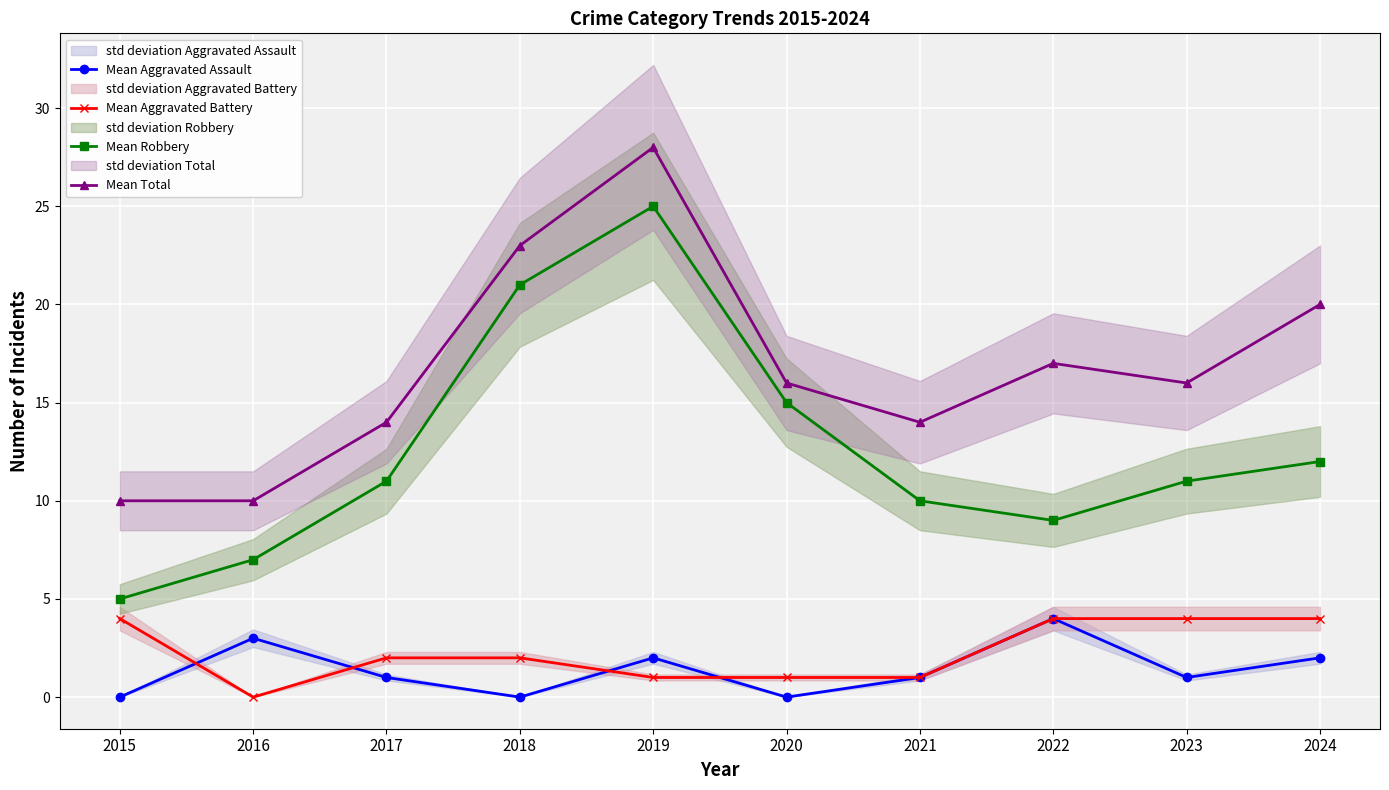

How many data points in Mean Robbery are above 11?

4